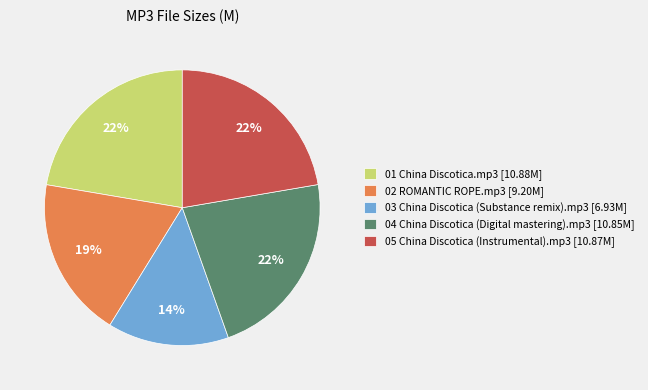

To the nearest percent, what is the difference between the largest and smallest slice percentages?

8%